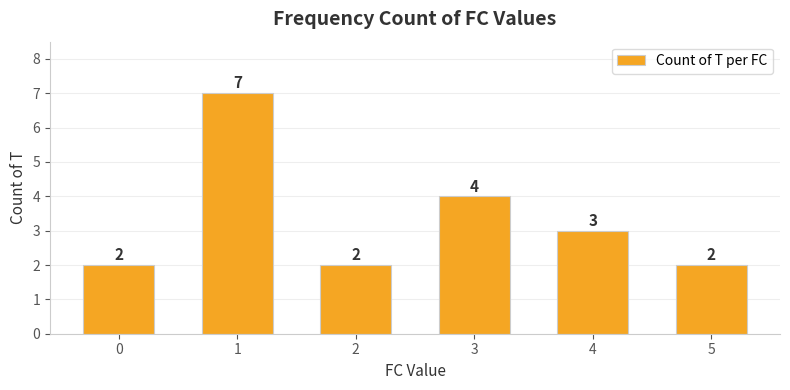

Is it true that the value at 3 is 4?

True